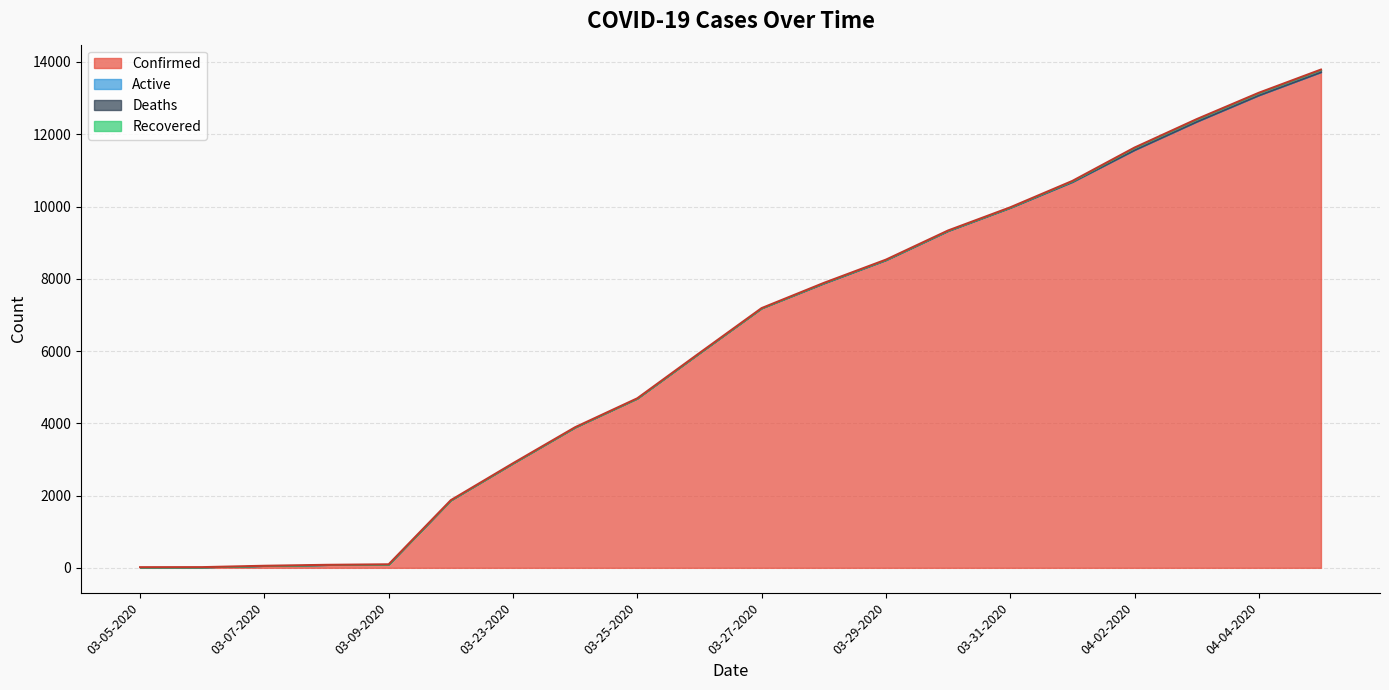

How many categories are shown in the chart?

20